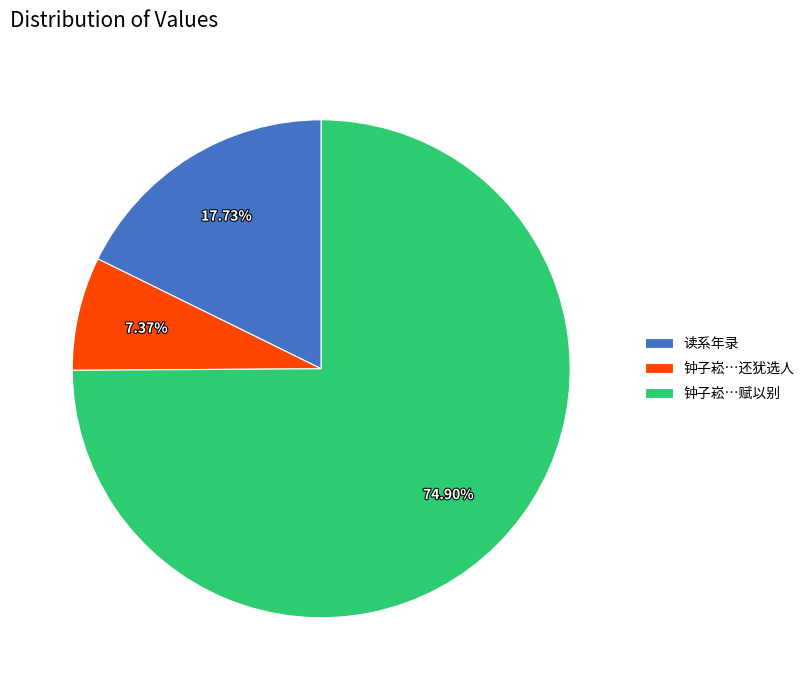

Is the sum of 钟子崧…赋以别 and 读系年录 greater than half?

Yes